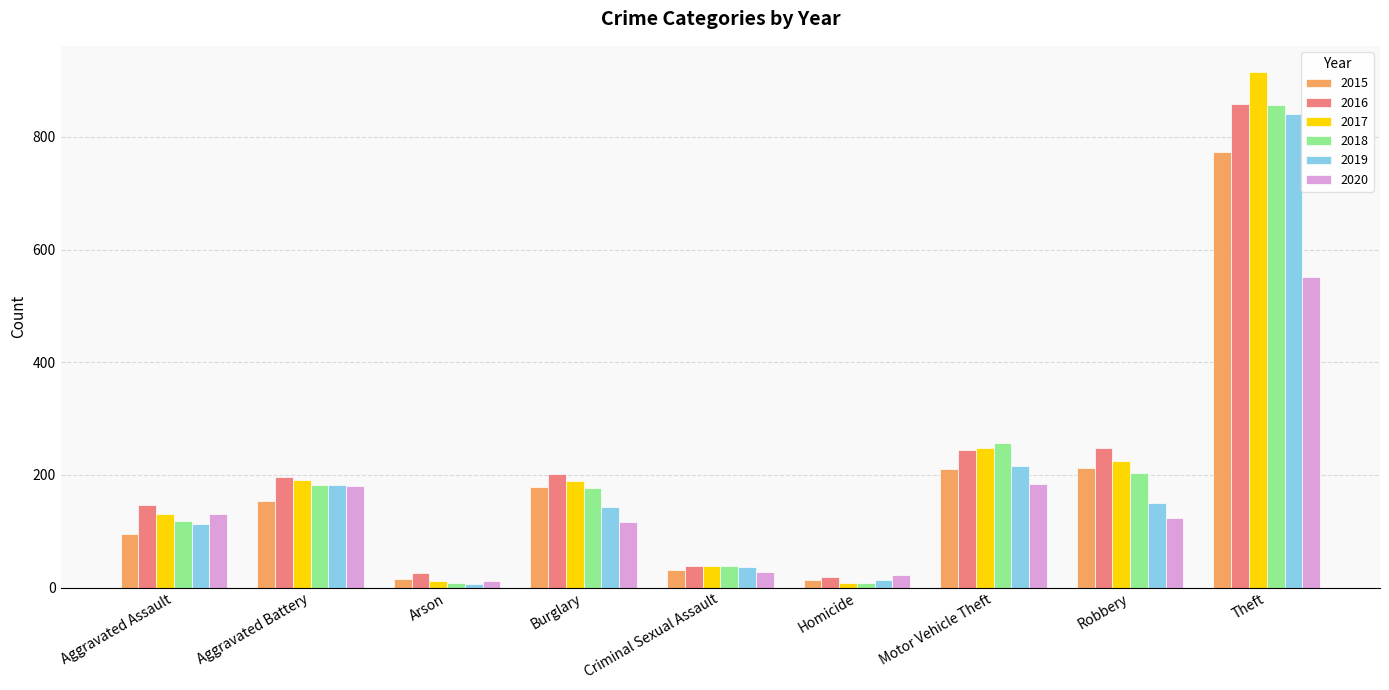

What is the label of the 4th bar from the right?

Homicide